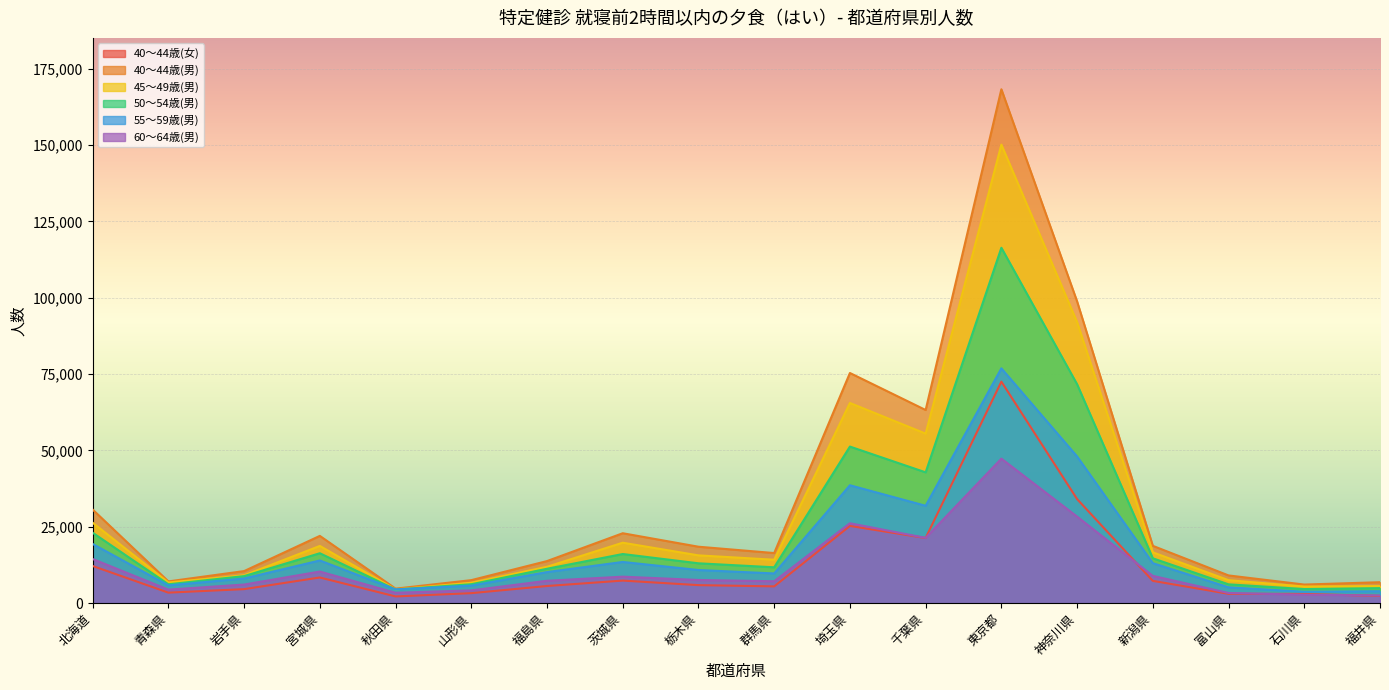

Read the 40～44歳(女) value at 茨城県.

7394